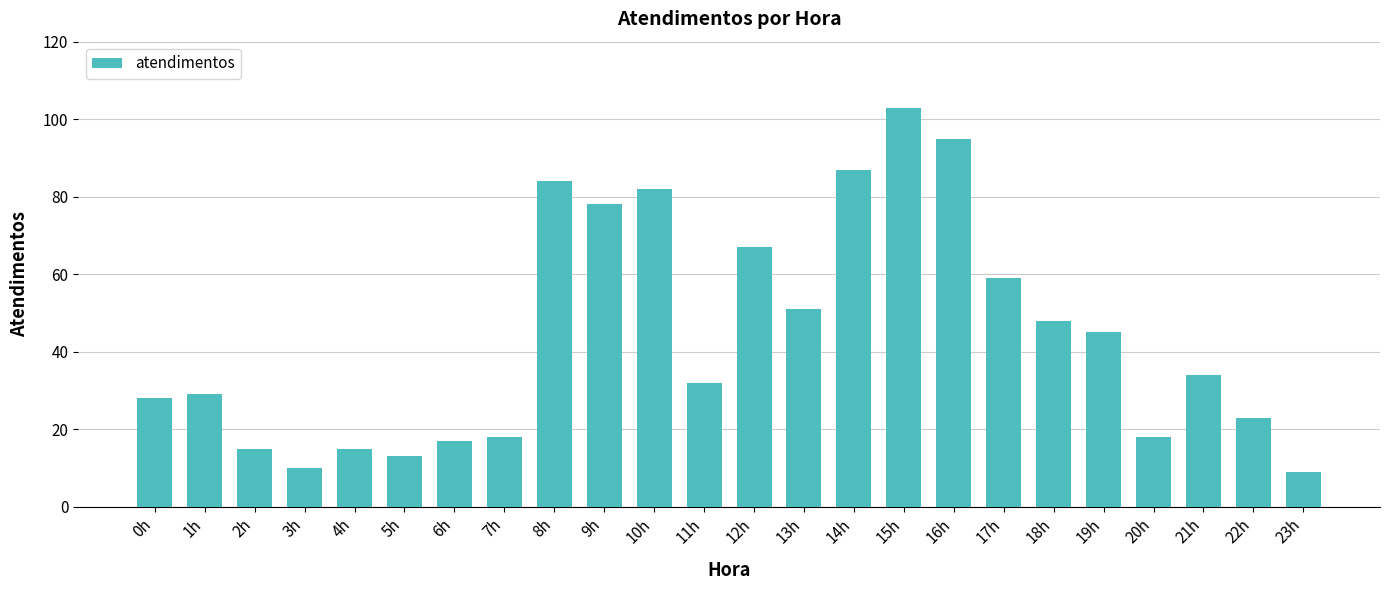

Reading right to left, extract all data points from this chart.

9	23	34	18	45	48	59	95	103	87	51	67	32	82	78	84	18	17	13	15	10	15	29	28